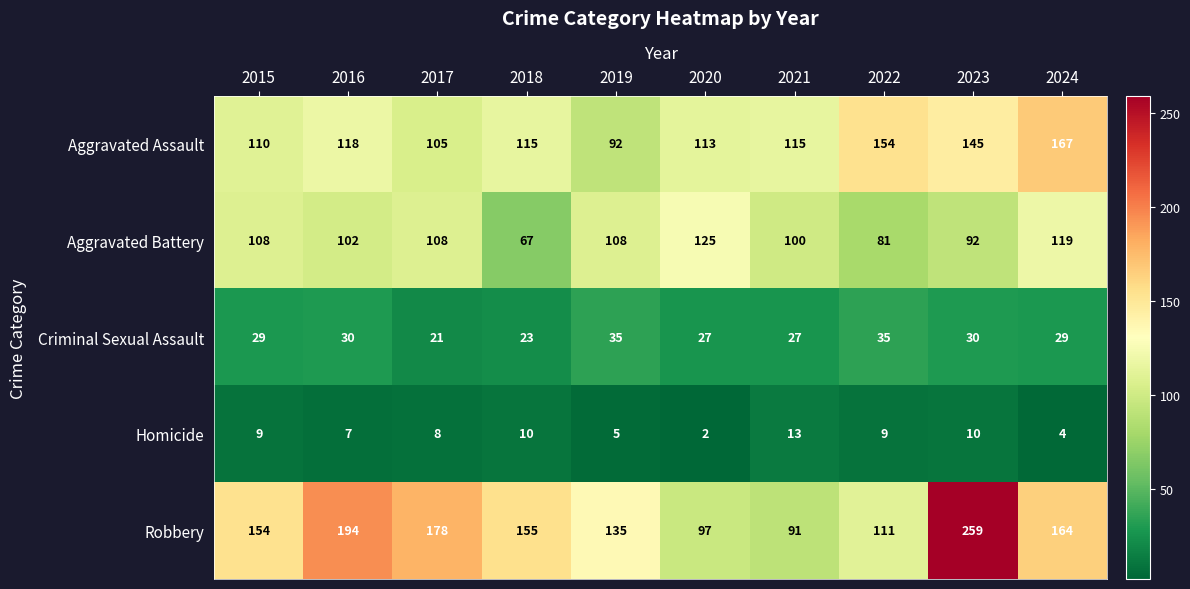

The value of Homicide at 2022 is 9. True or false?

True